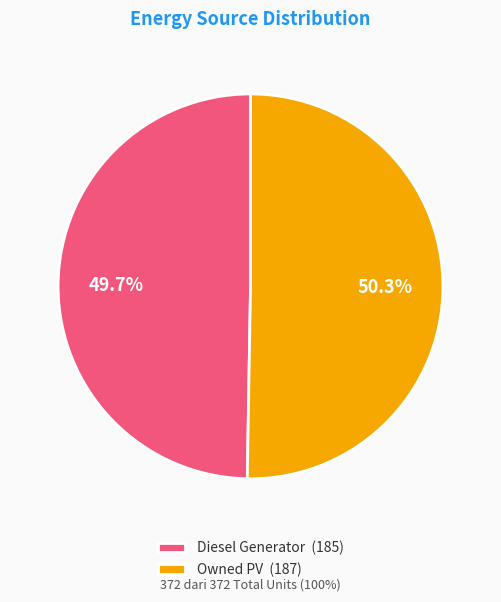

Combined, do Owned PV (187) and Diesel Generator (185) account for over 50%?

Yes